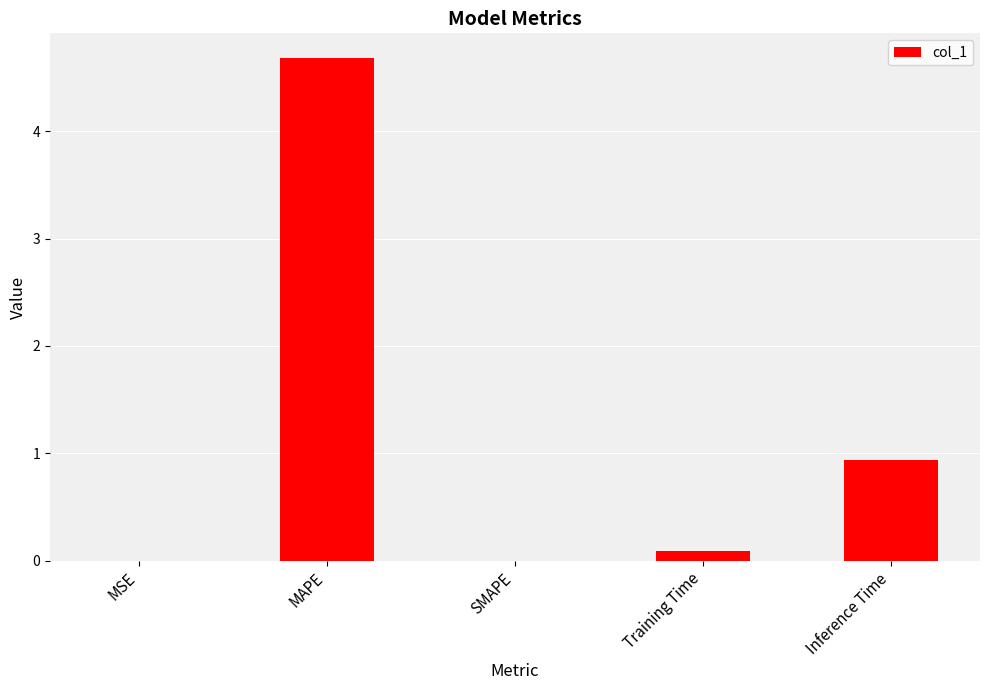

What is the sum of the values at Inference Time and SMAPE?

0.9